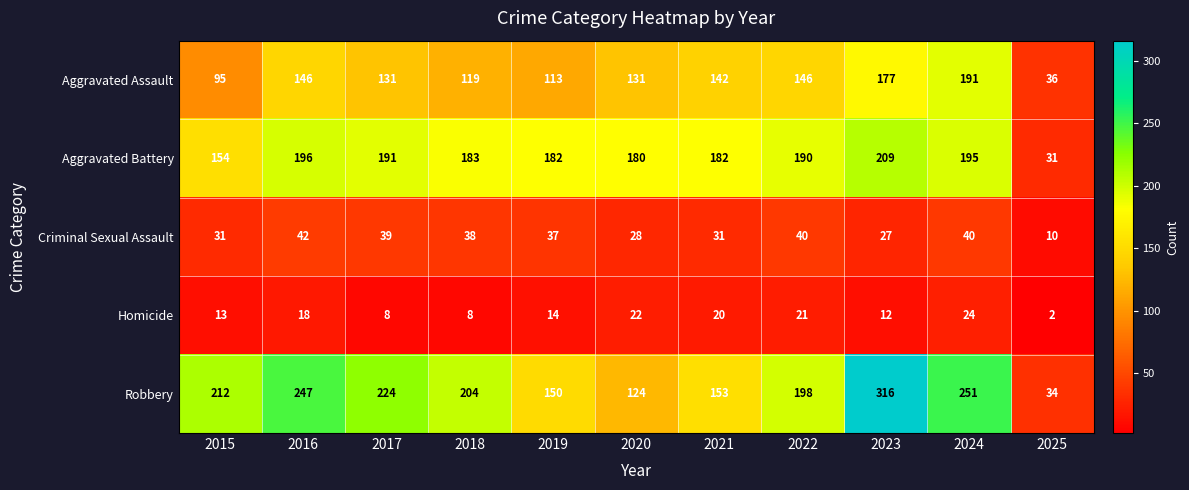

What is the difference between the second highest and second lowest values in the Homicide series?

14